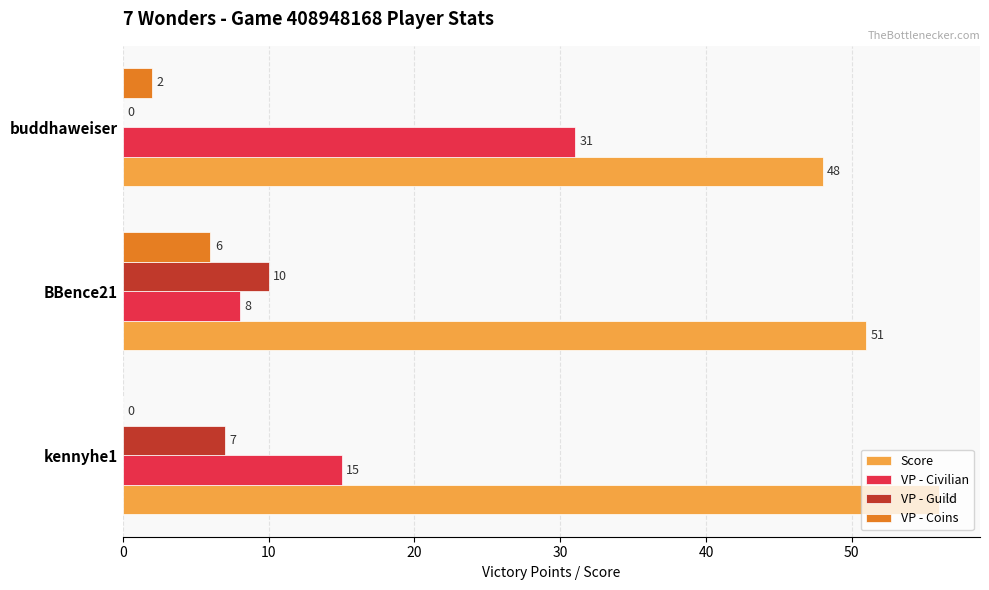

Is it true that Score equals 56 at kennyhe1?

True